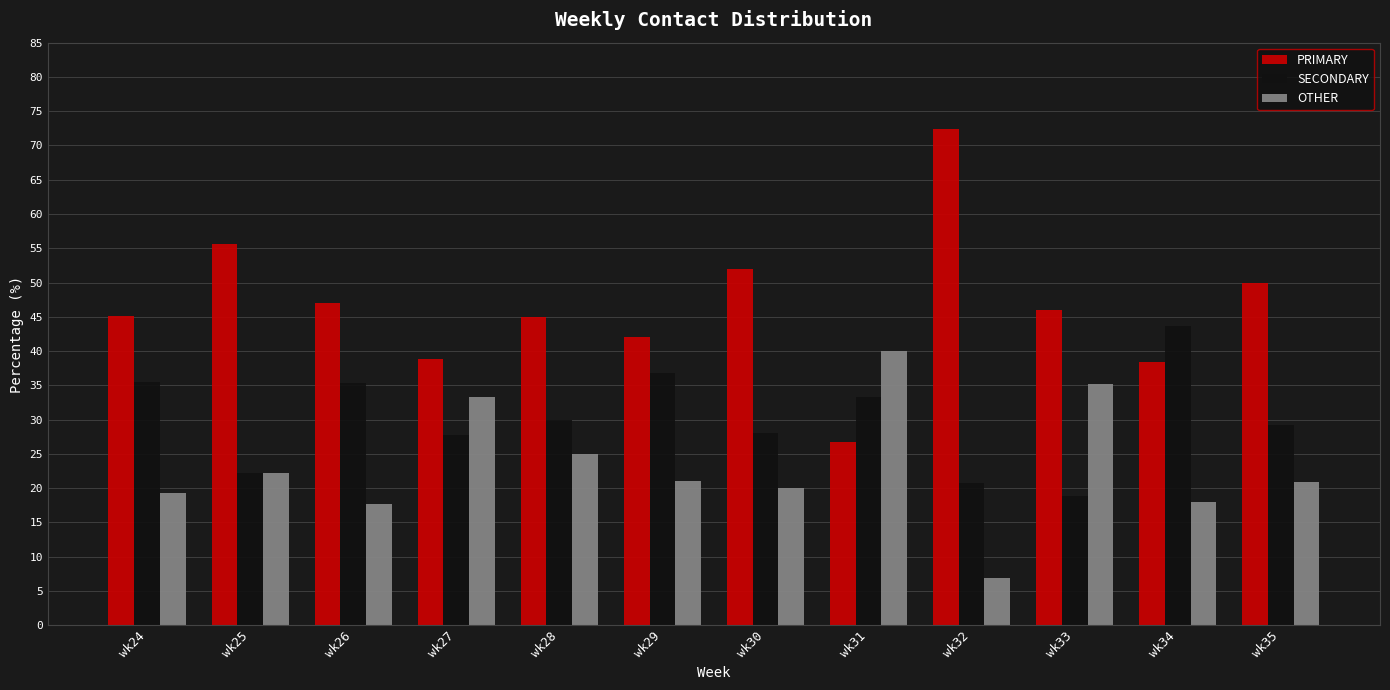

What is the difference between the highest and lowest values at wk34?

25.6